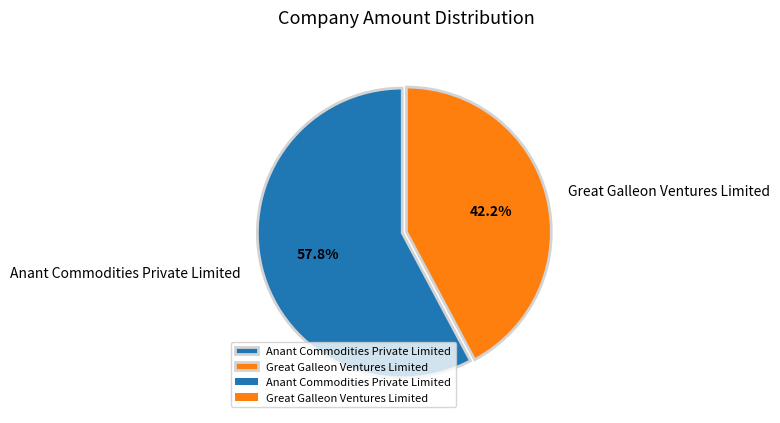

Does Great Galleon Ventures Limited account for over 50% of the chart?

No